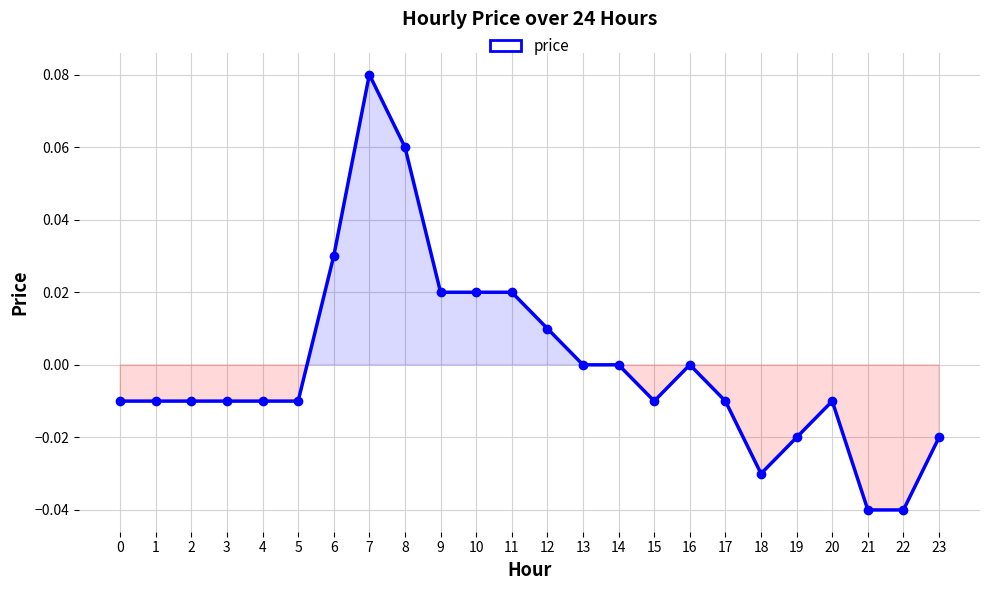

Count the number of data series in this chart.

1